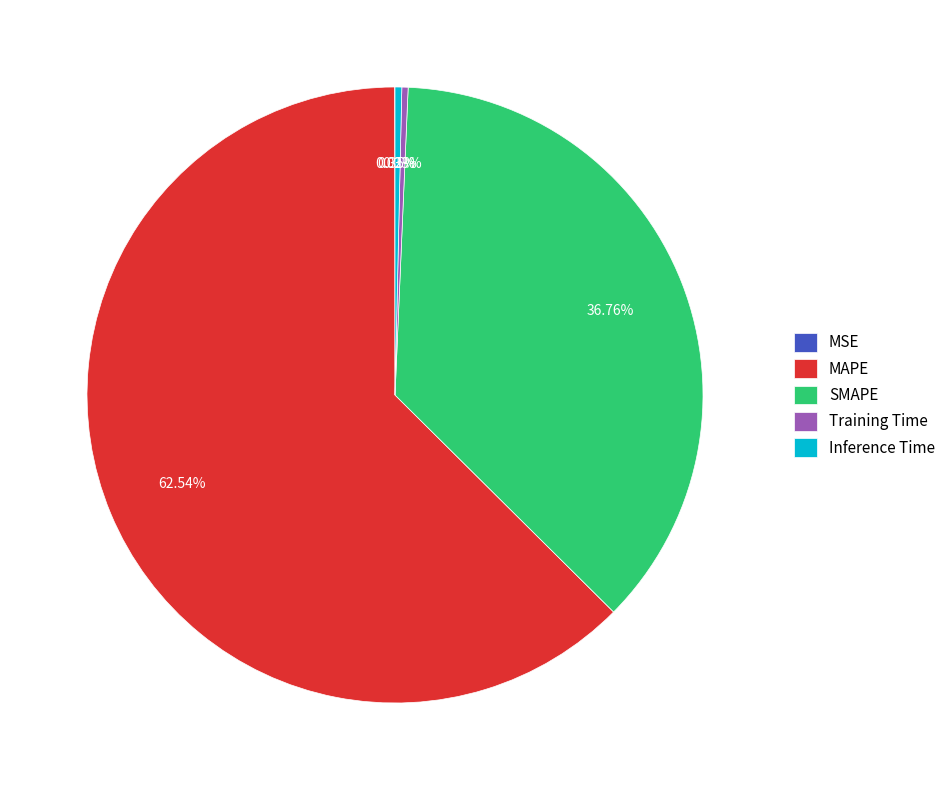

Is Inference Time the majority of the pie?

No